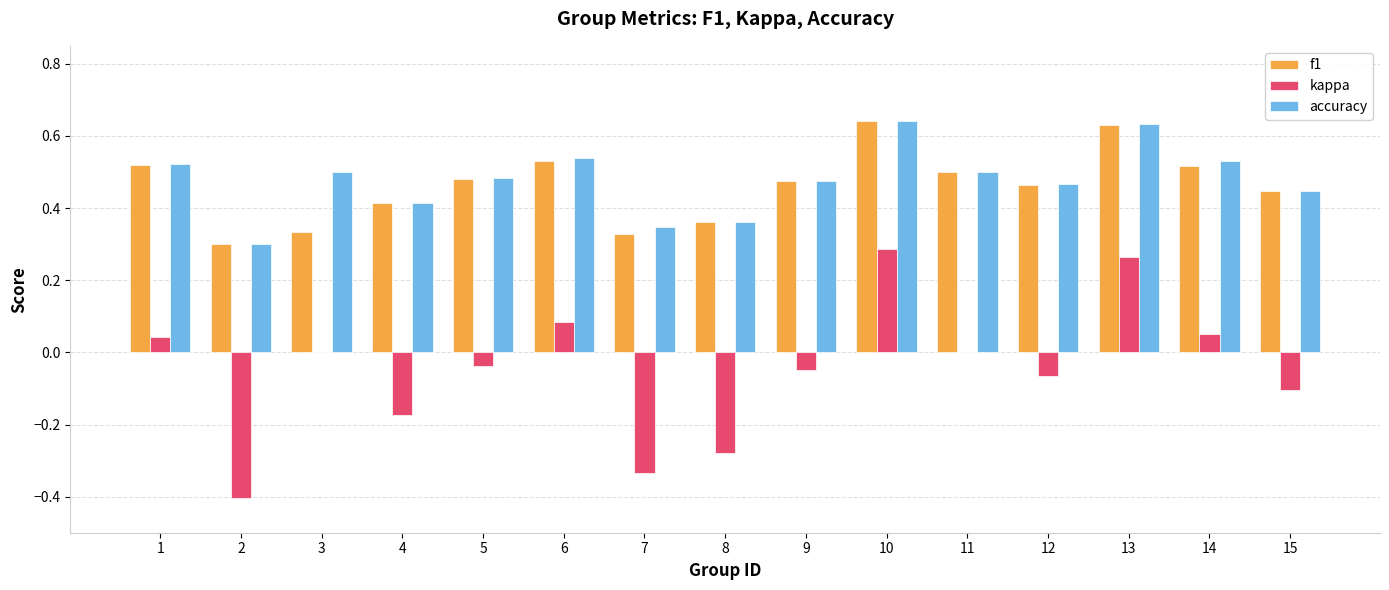

The f1 series shows 0.2 at 6. True or false?

False